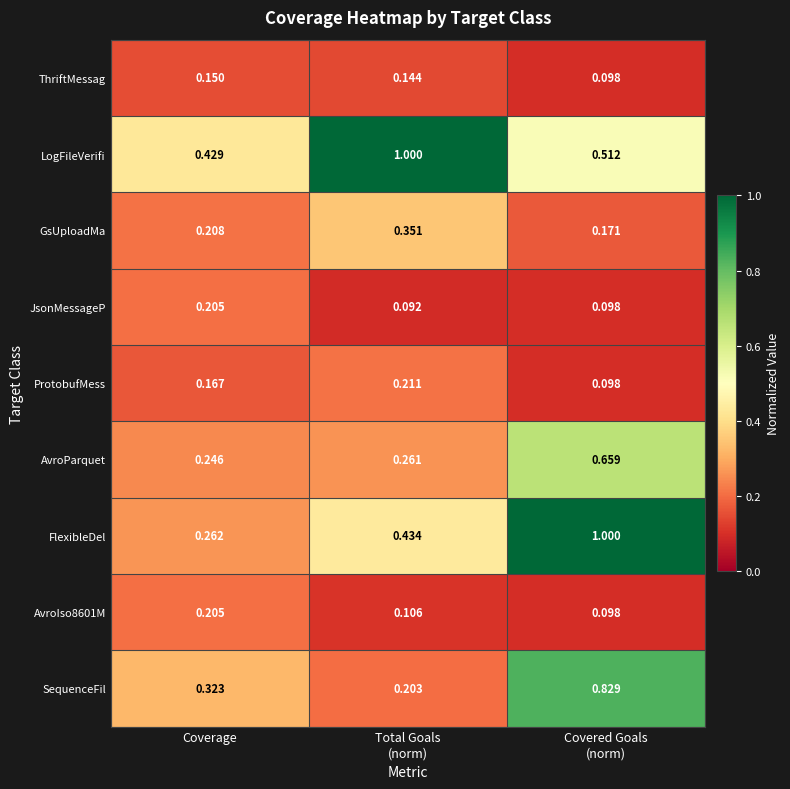

Which series has the largest total across all categories?

LogFileVerifi